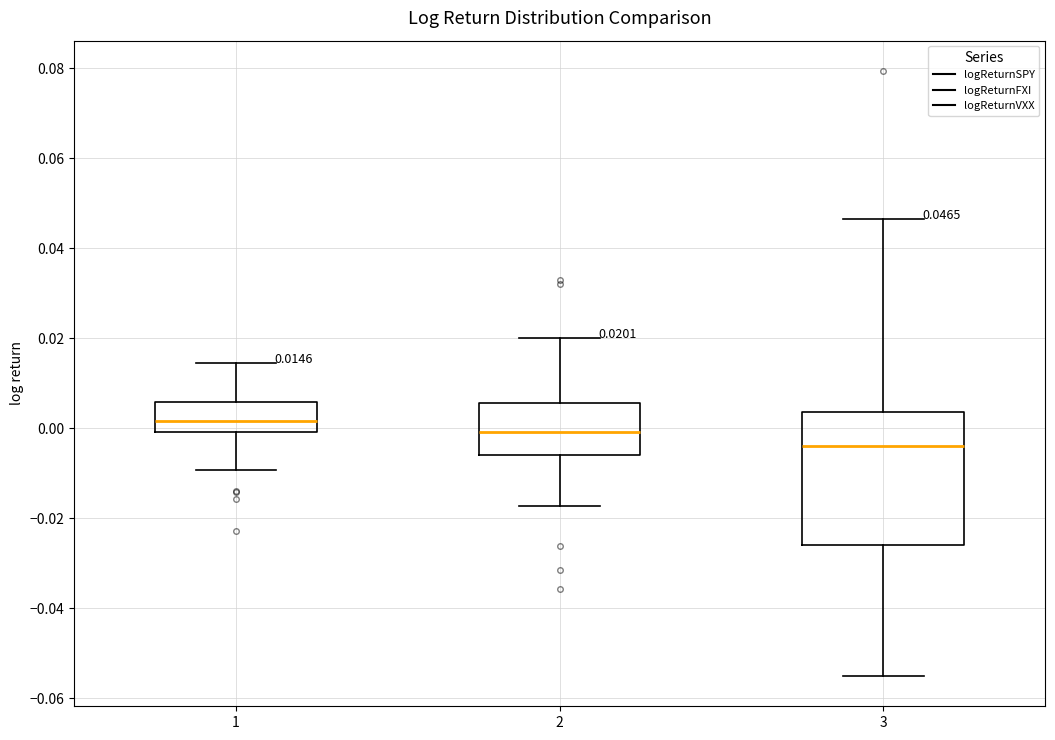

Which box has the lowest median line?

3